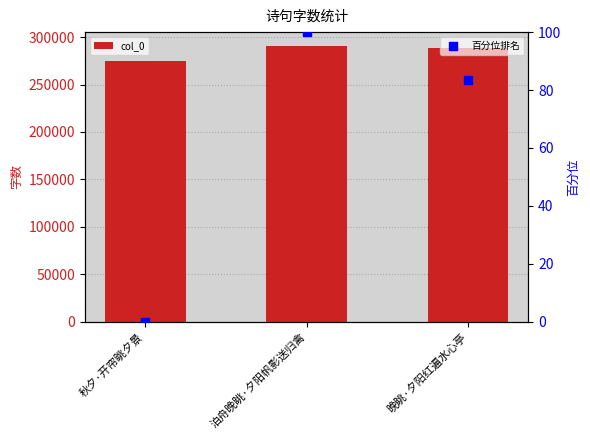

What is the total value across all series at 泊舟晚眺·夕阳帆影送归禽?

290841.0